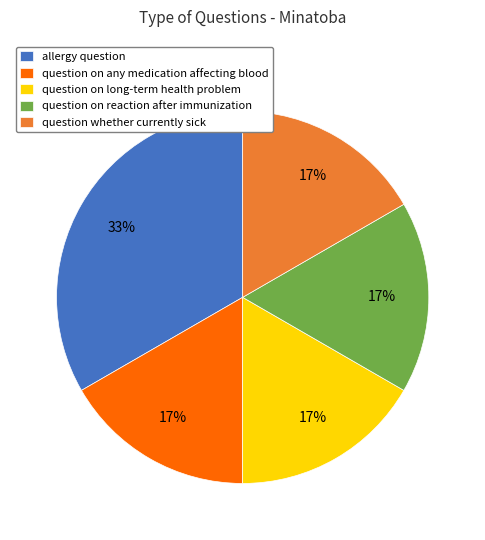

Which slice is the largest?

allergy question